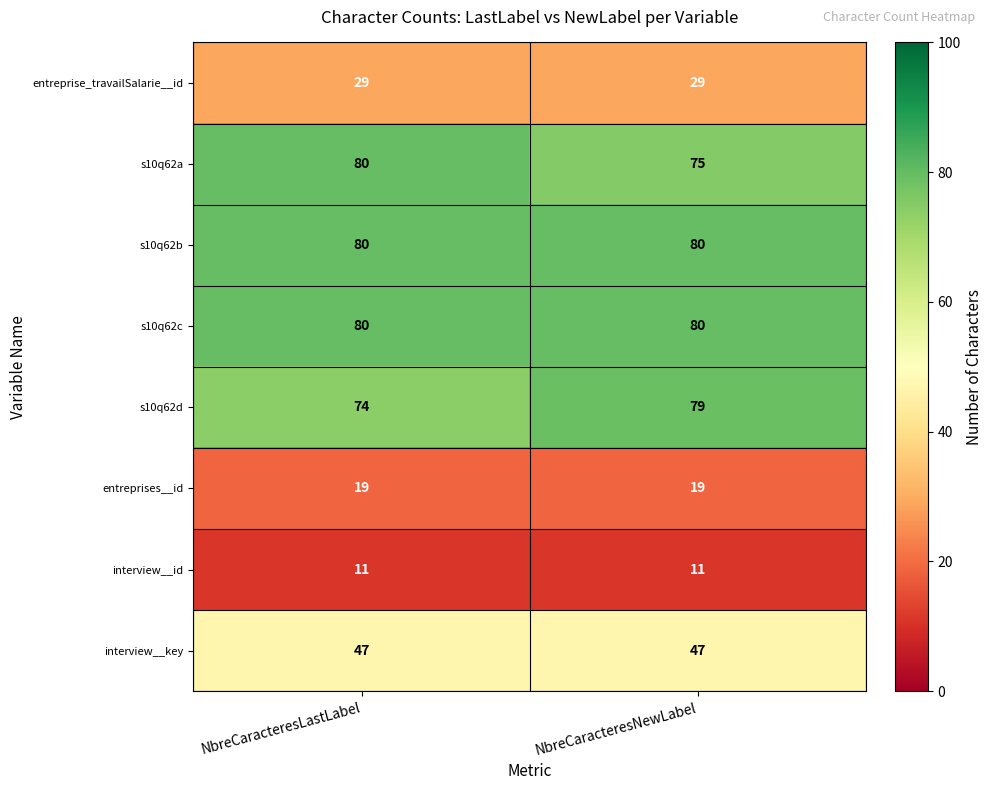

Is the value of s10q62d at NbreCaracteresLastLabel greater than the value of interview__key at NbreCaracteresLastLabel?

Yes